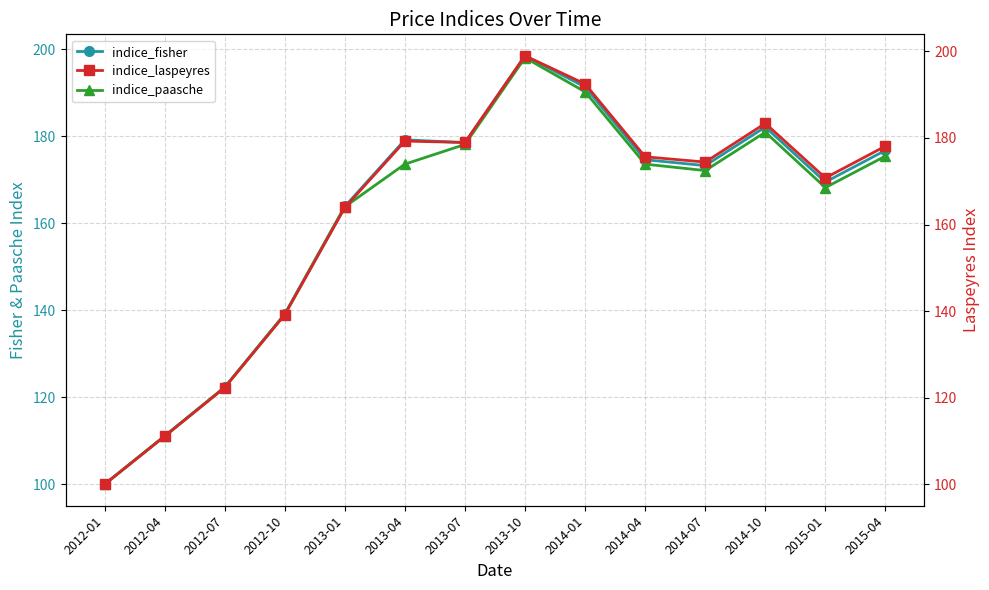

At which label is indice_fisher closest to 149?

2012-10